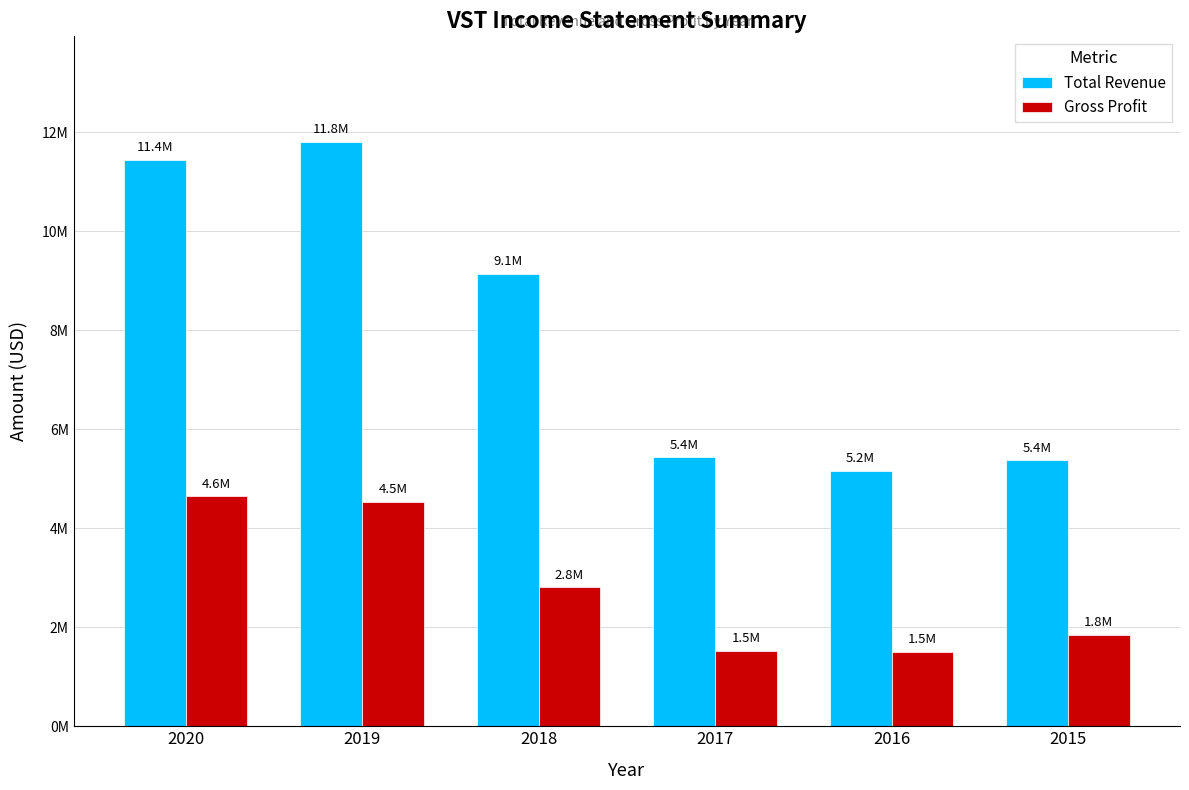

What are all the series names shown in the legend?

Total Revenue, Gross Profit